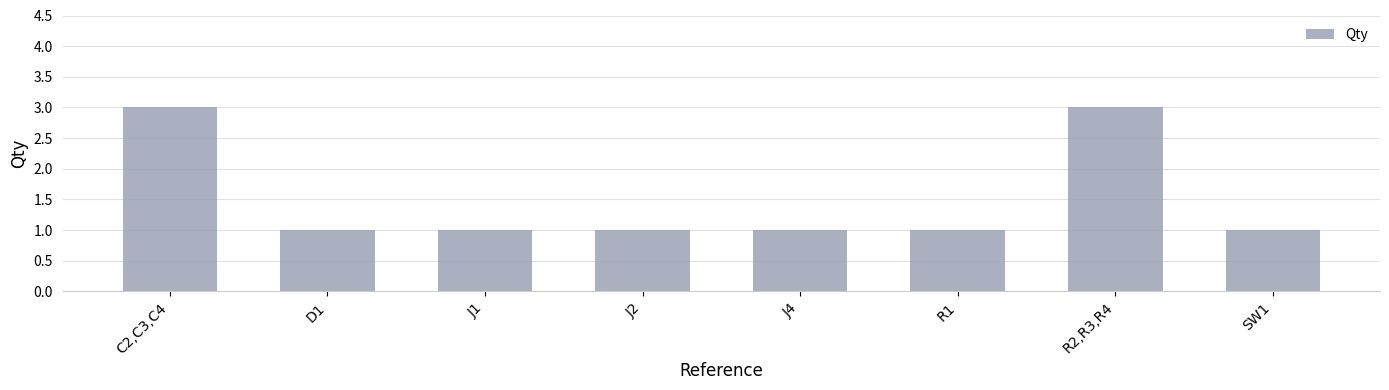

What is the value of the 2nd bar from the left?

1